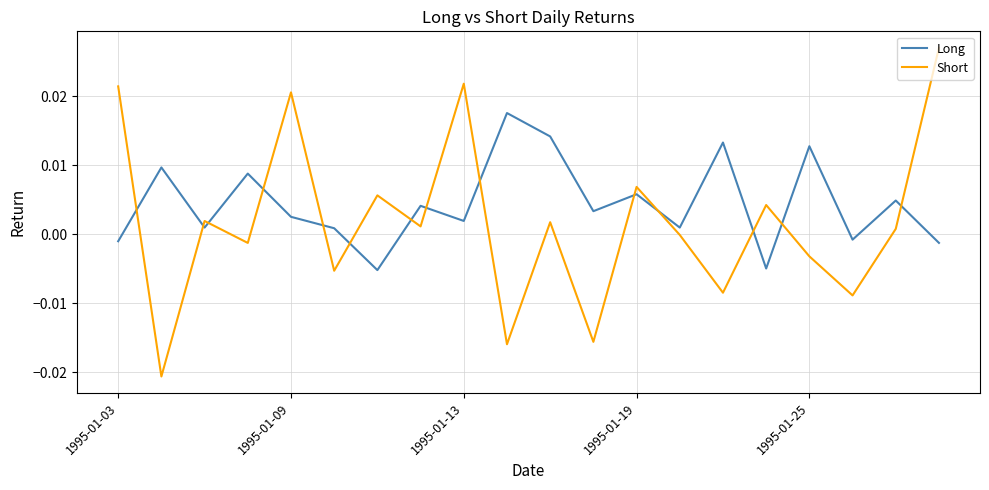

List the series in order of their peak value, highest first.

Short, Long